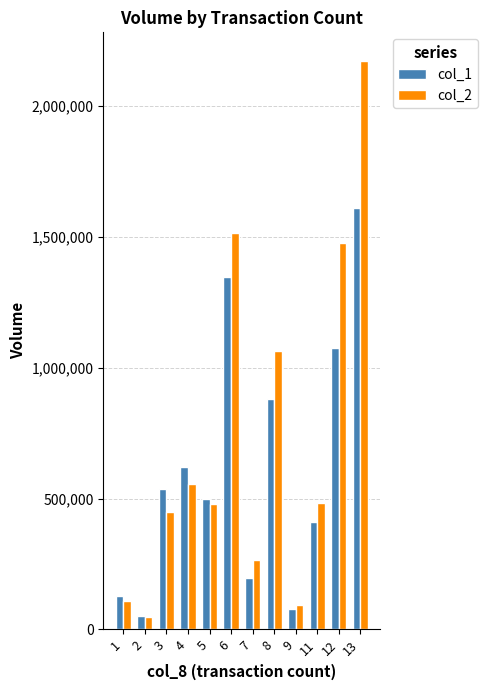

The value of col_2 at 12 is 1478100. True or false?

True